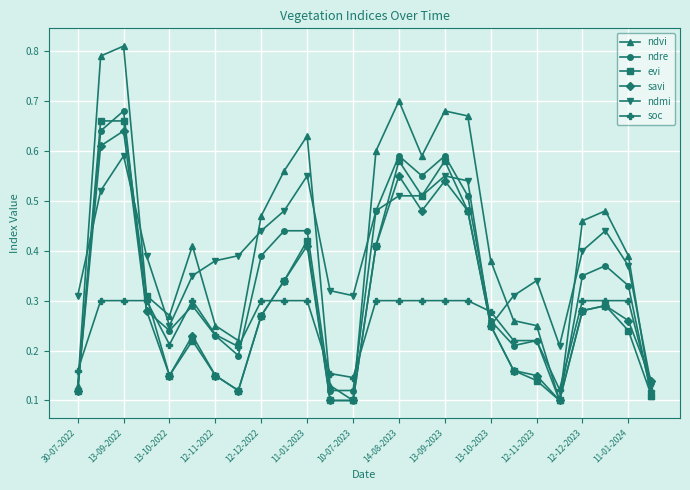

True or false: ndmi has more than 0 interior local peaks.

True